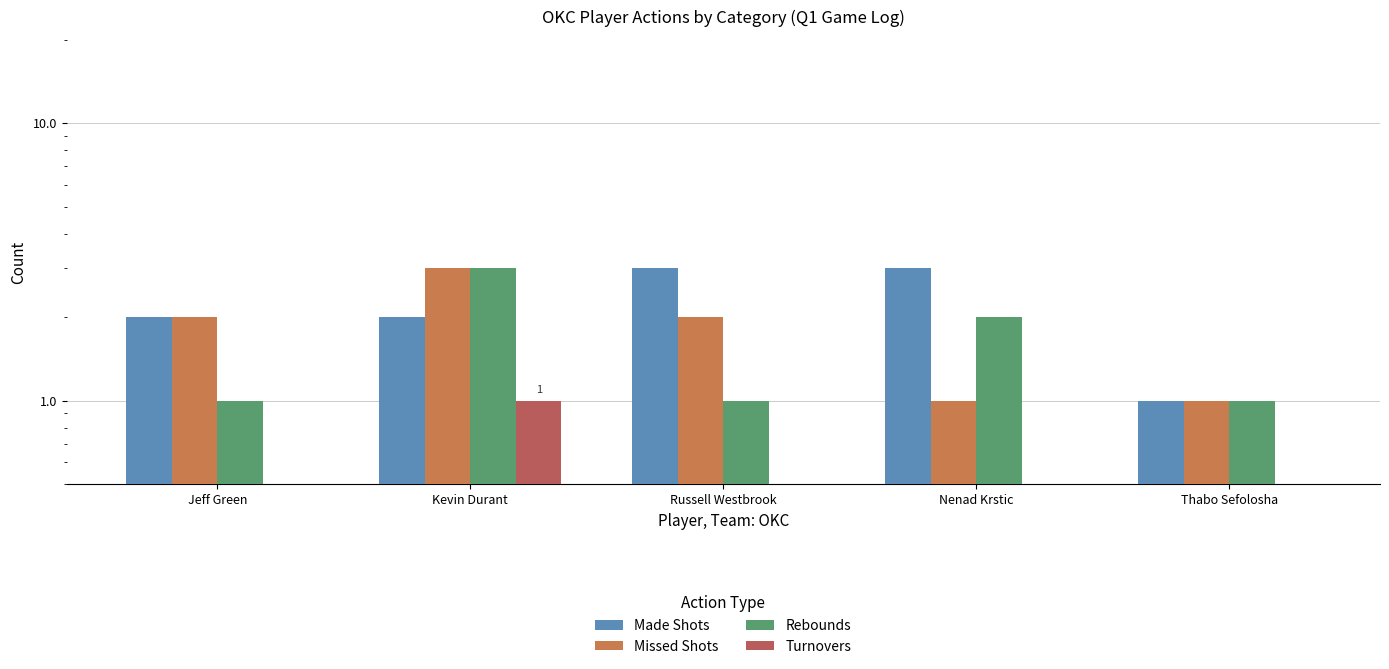

What is the average value of the Missed Shots series?

2